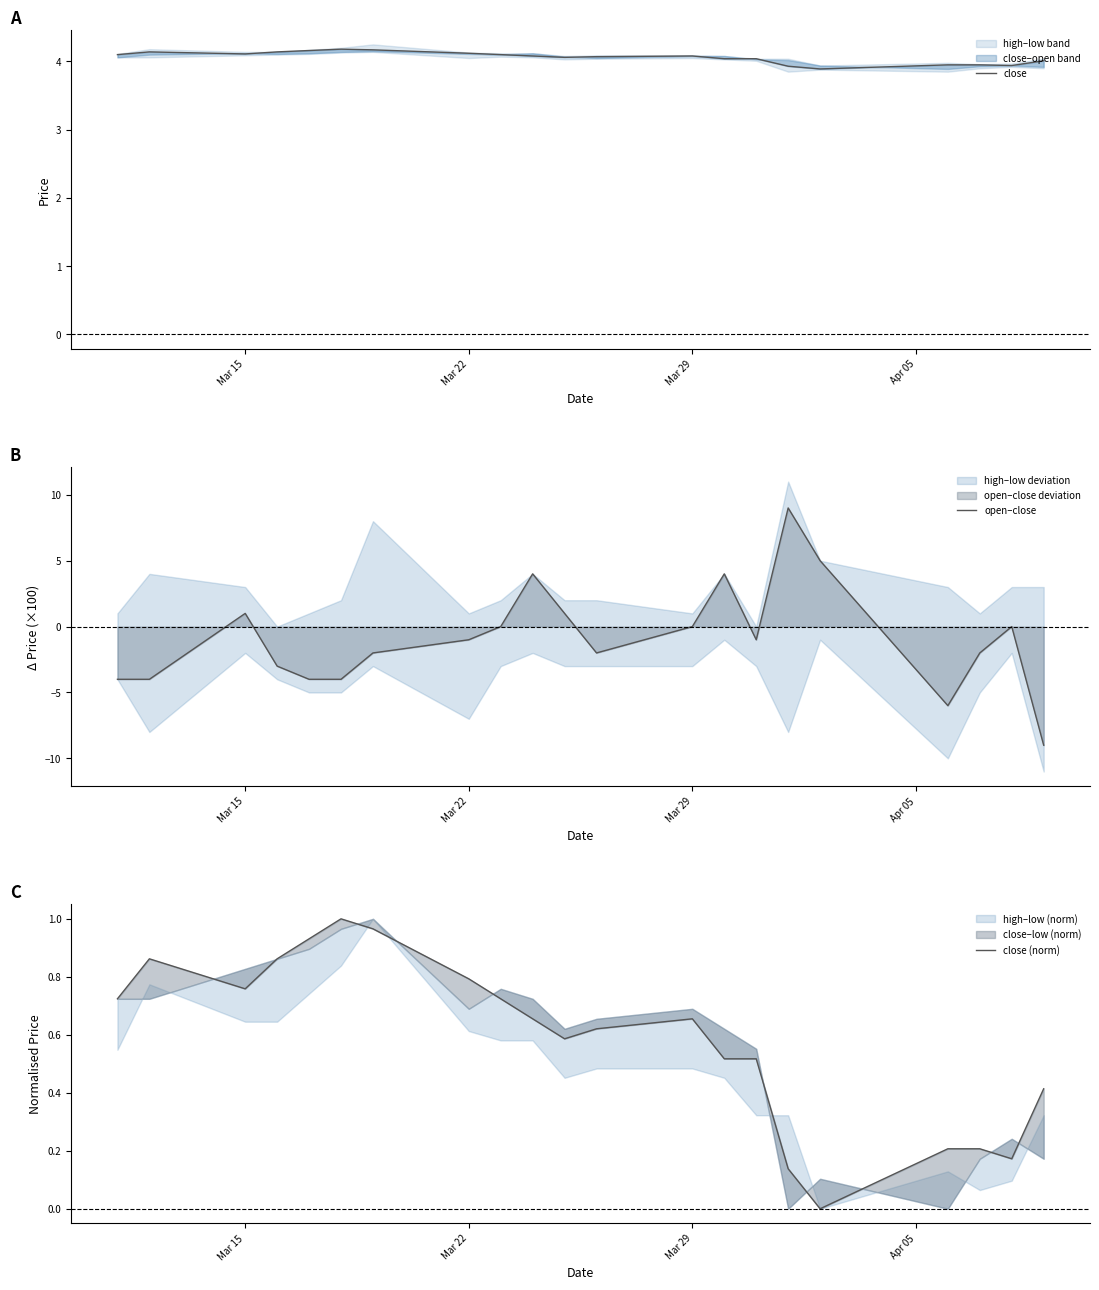

The open–close series shows -1.0 at Mar 22. True or false?

True